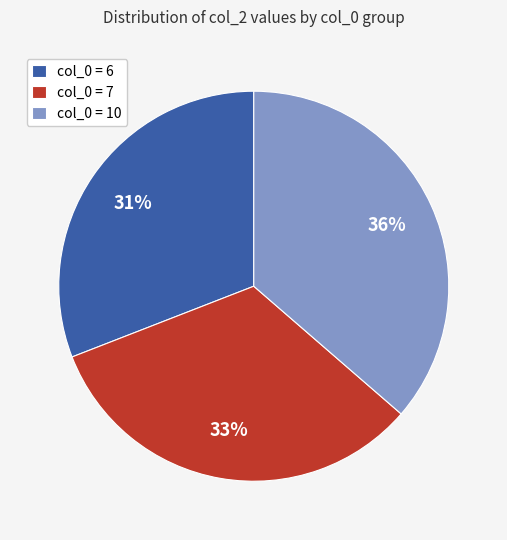

Rank the categories by value from highest to lowest.

col_0 = 10, col_0 = 7, col_0 = 6